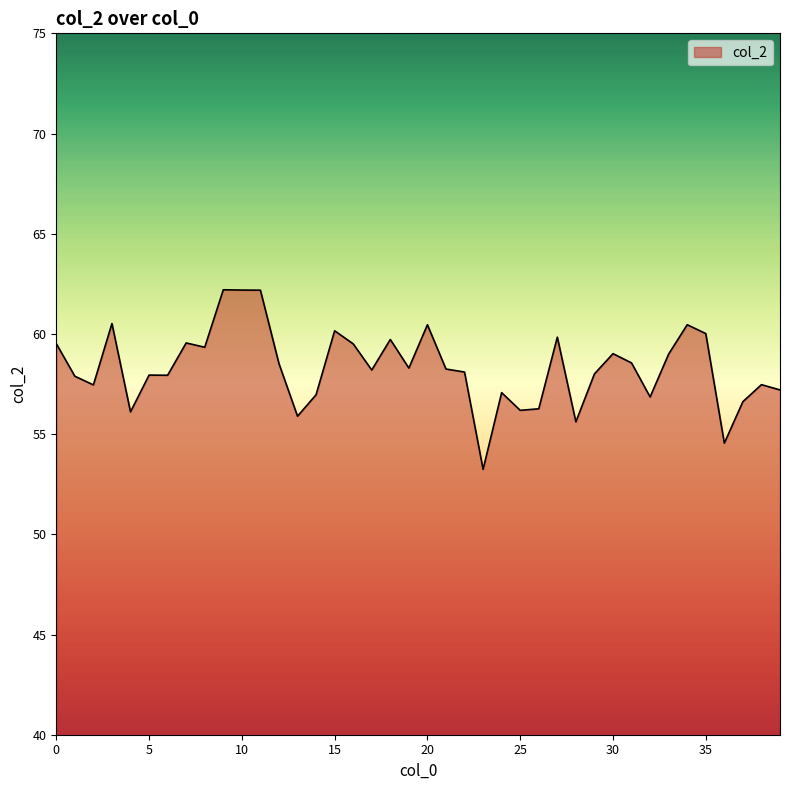

What is the greatest value displayed?

62.2